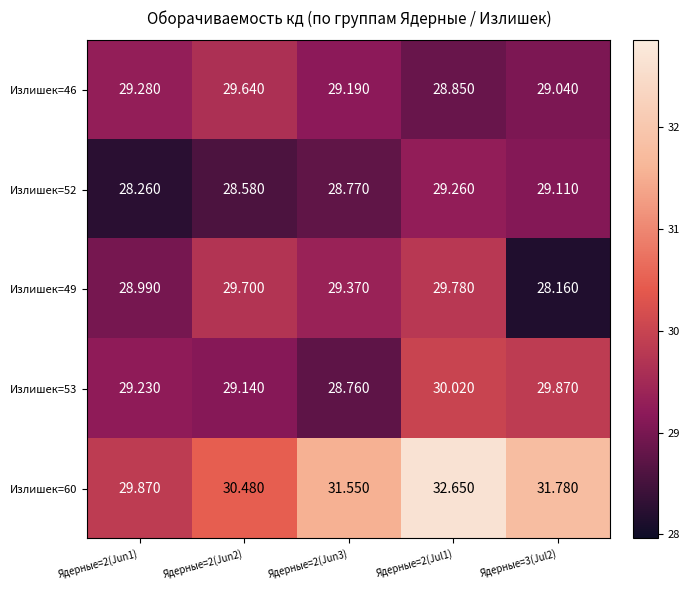

How many data points does each series have?

5